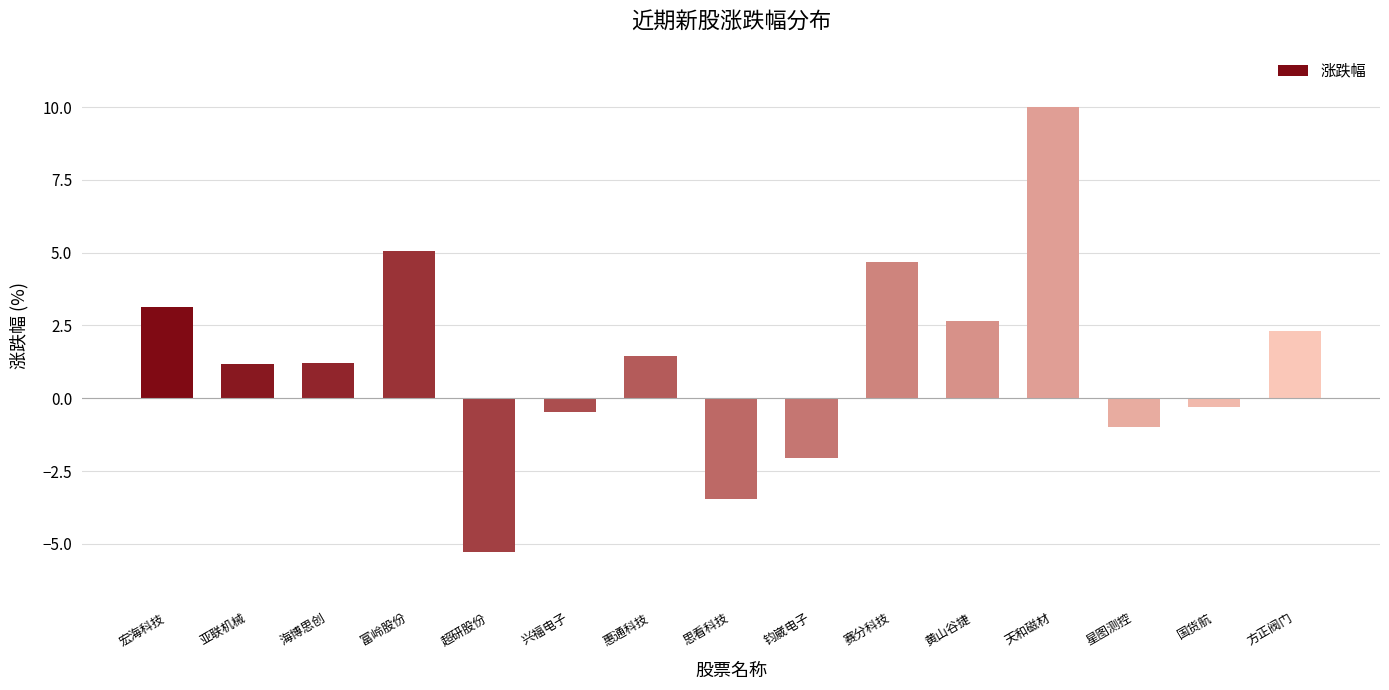

What is the label of the 3rd bar from the left?

海博思创